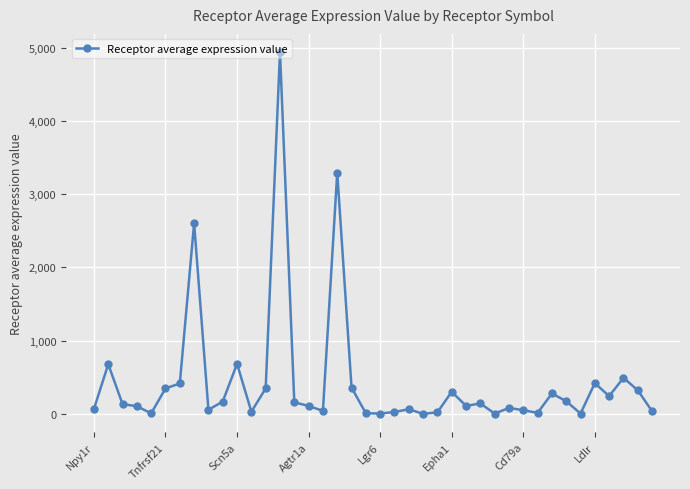

What is the value of the 37th point from the left?

243.0